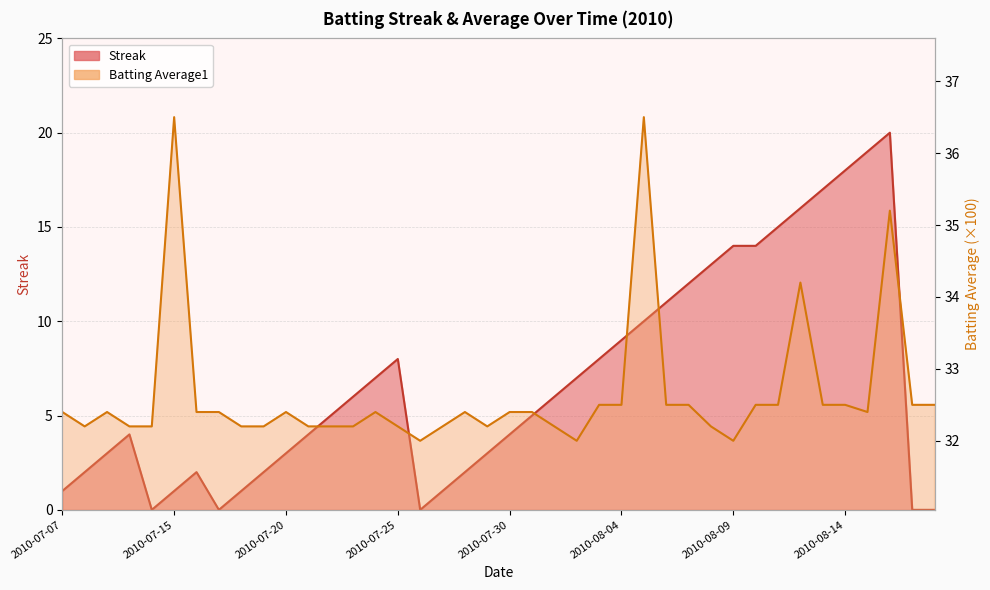

What is the sum of all Streak values?

273.0